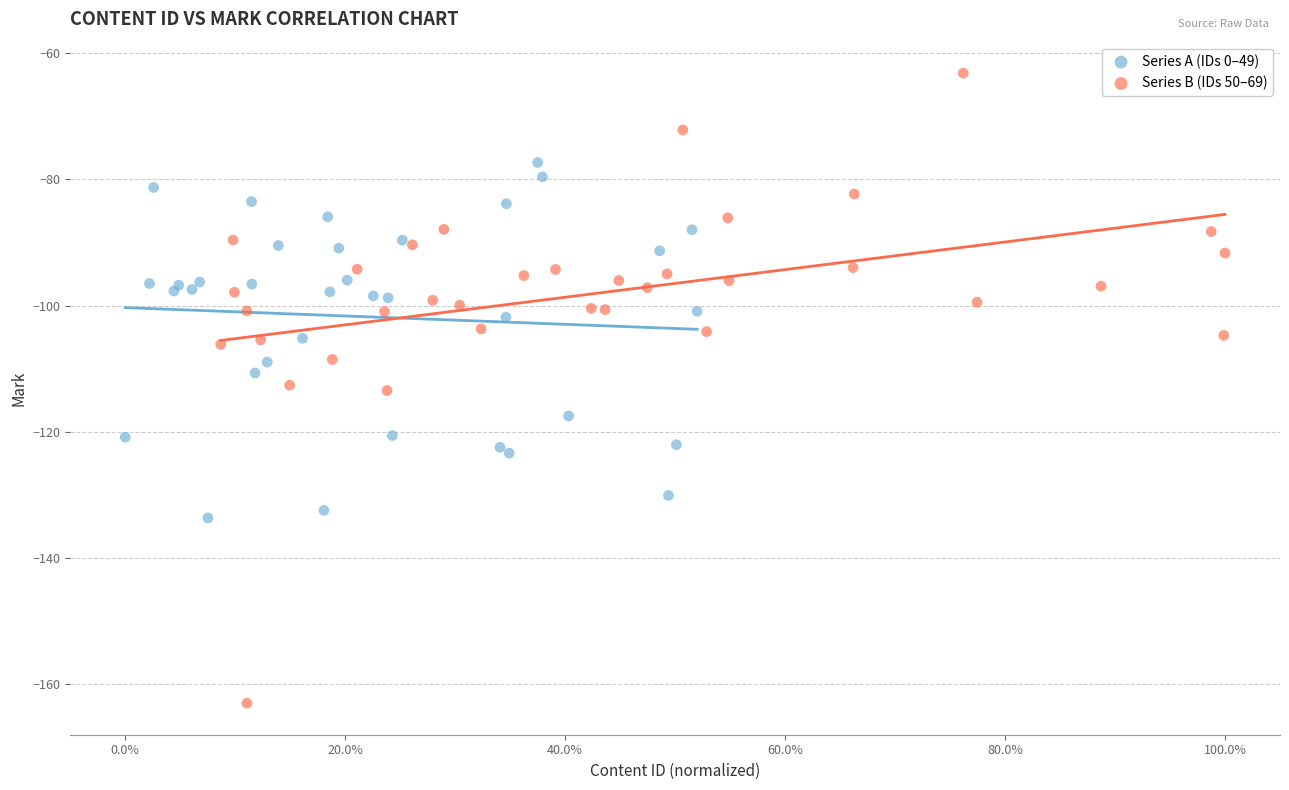

What are all the series names shown in the legend?

Series A (IDs 0–49), Series B (IDs 50–69)